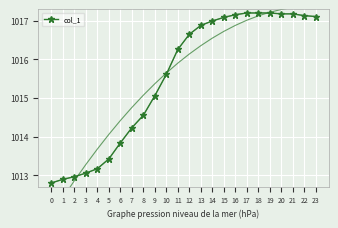

What is the change in value from 2 to 14?

+4.0